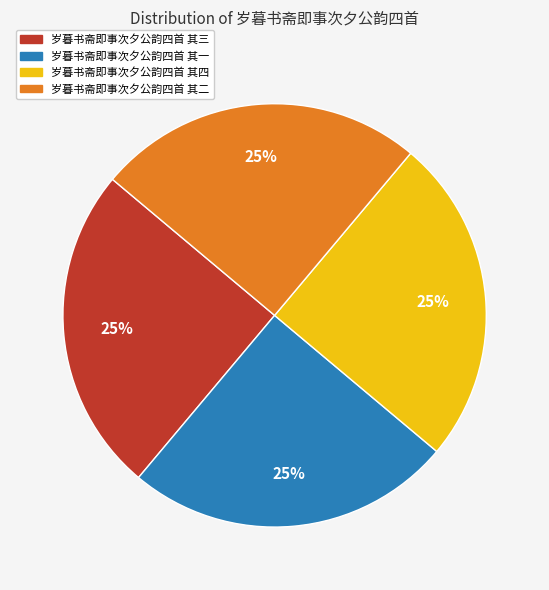

Does any single category account for the majority?

No